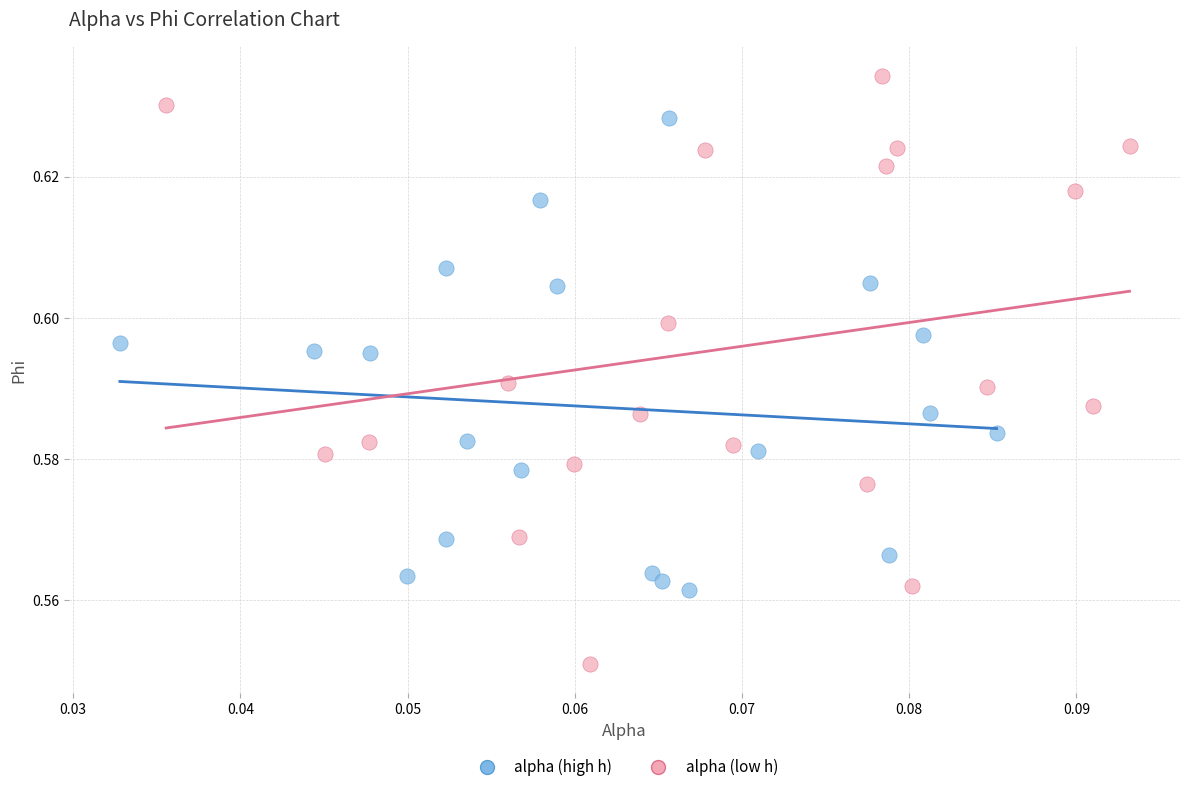

Which series reaches the maximum Y coordinate?

alpha (low h)